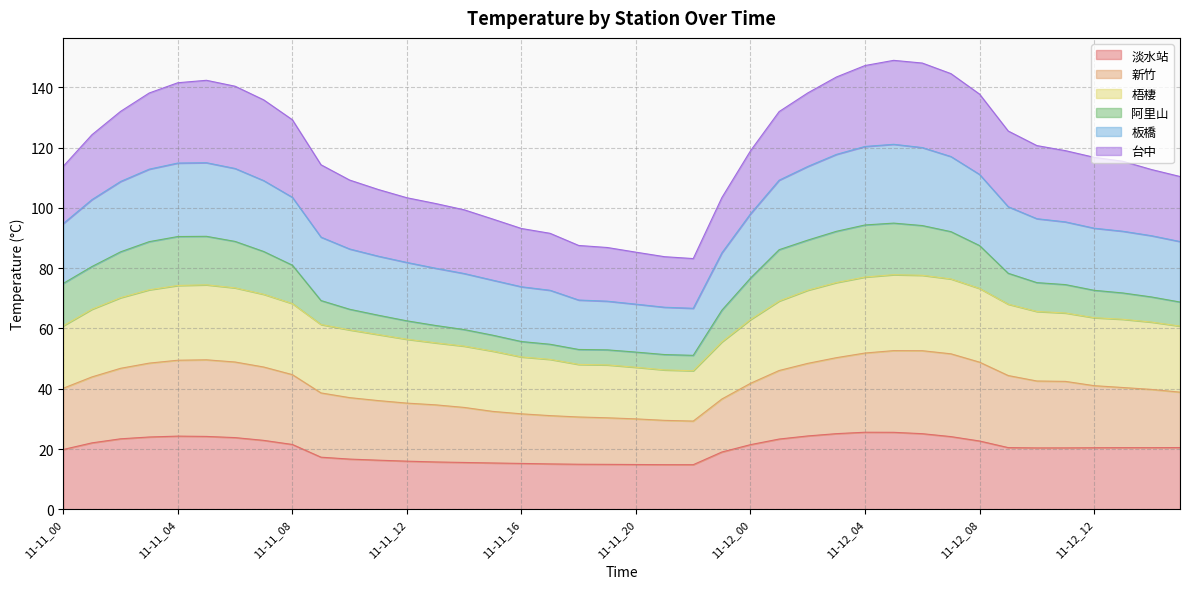

What is the label of the 26th point from the left?

11-12_01